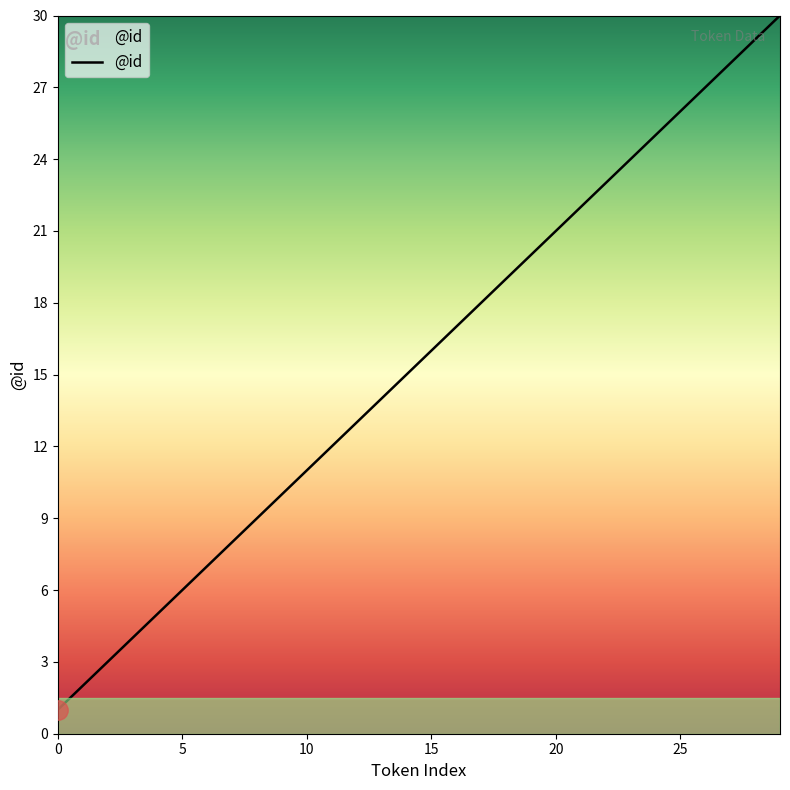

What is the maximum value shown in the chart?

30